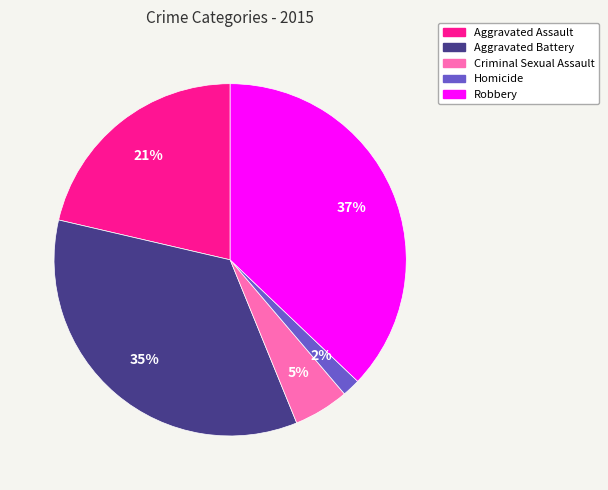

Is Criminal Sexual Assault the majority of the pie?

No